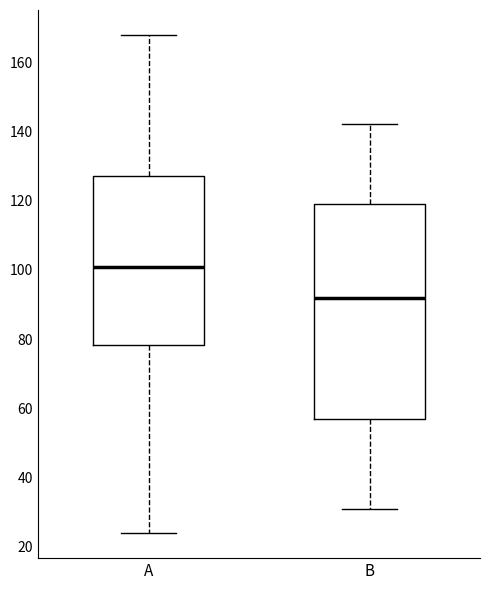

Comparing the boxes themselves (not the whiskers), which one is the tallest?

B